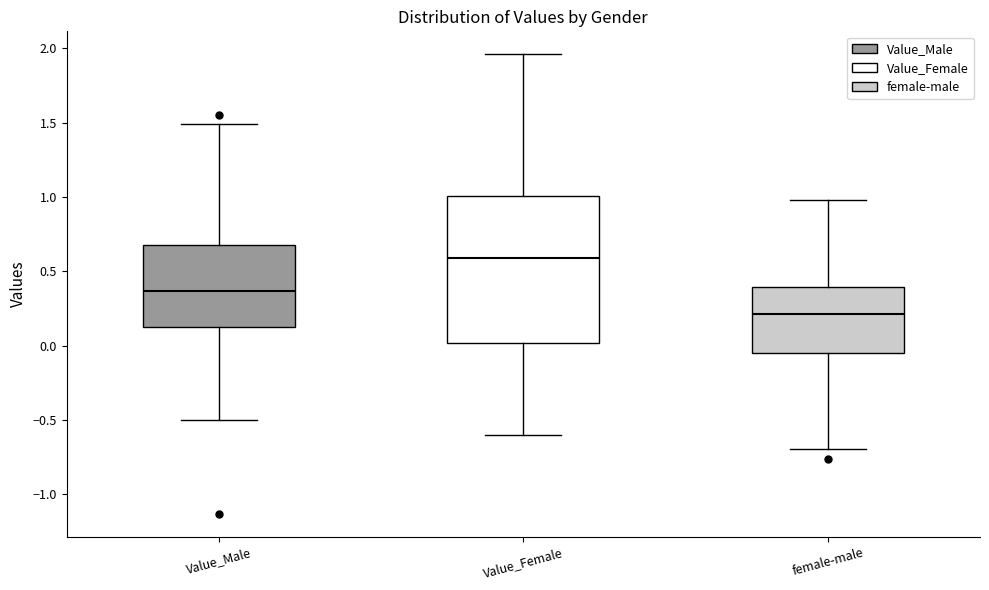

Comparing the boxes themselves (not the whiskers), which one is the tallest?

Value_Female